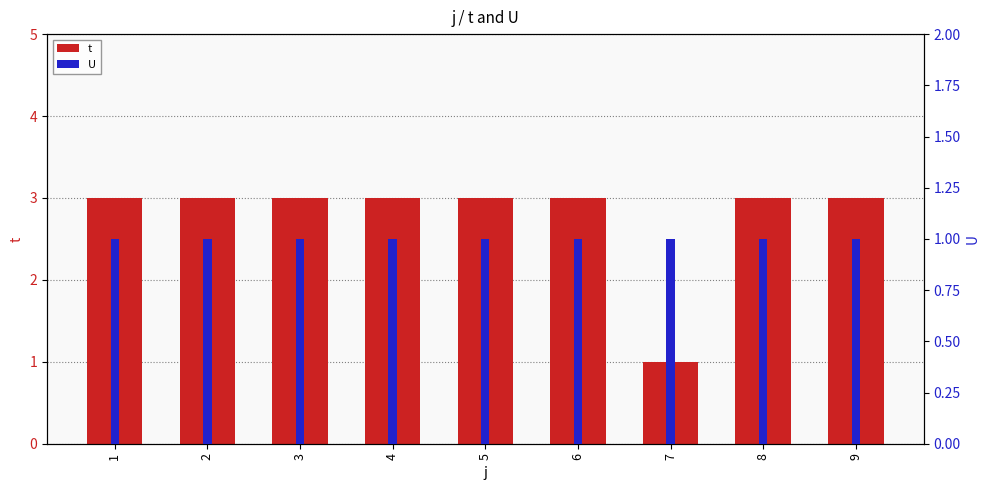

At how many categories does at least one series exceed 2?

8